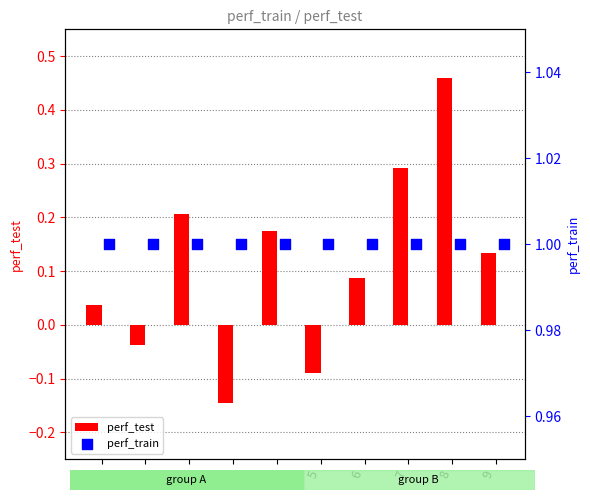

Which category has the highest value in the perf_test series?

8